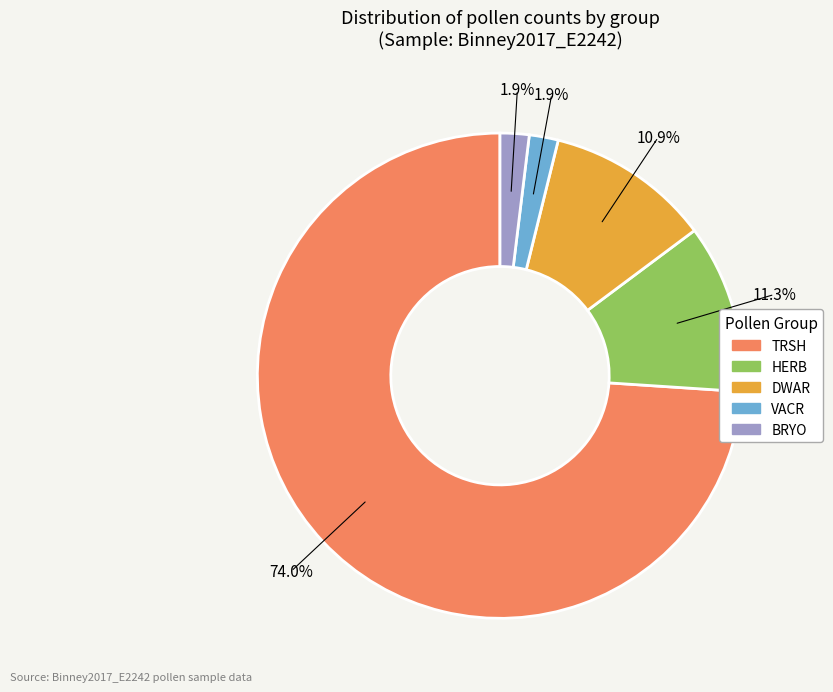

The TRSH slice represents 83% of the pie. True or false?

False